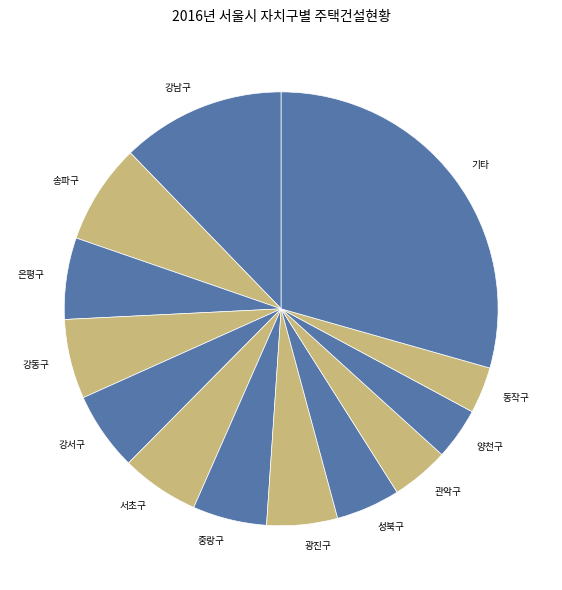

What is the largest slice in the pie chart?

기타